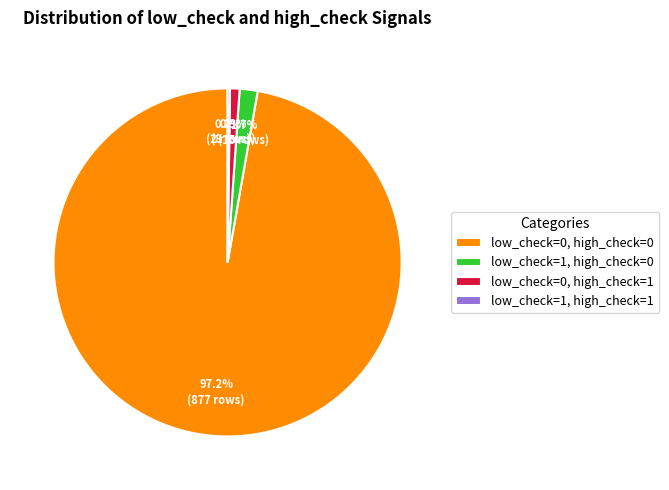

To the nearest percent, what portion does low_check=0, high_check=1 represent?

1%